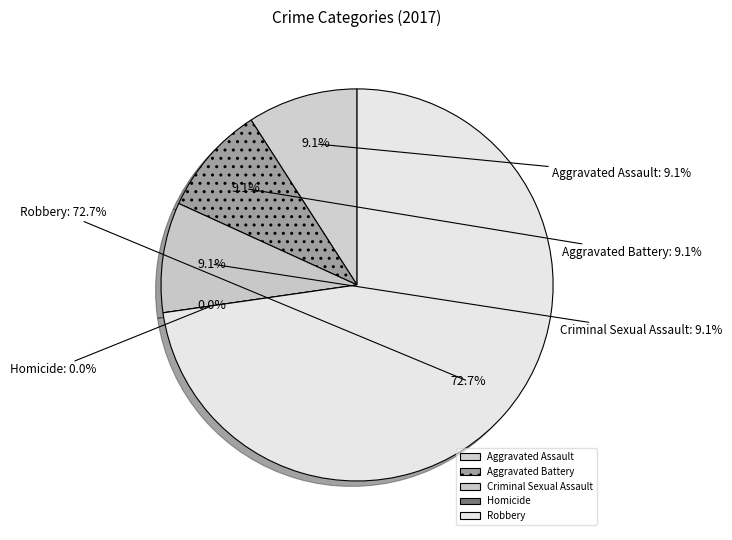

What percentage do Aggravated Assault and Criminal Sexual Assault together represent?

18.2%